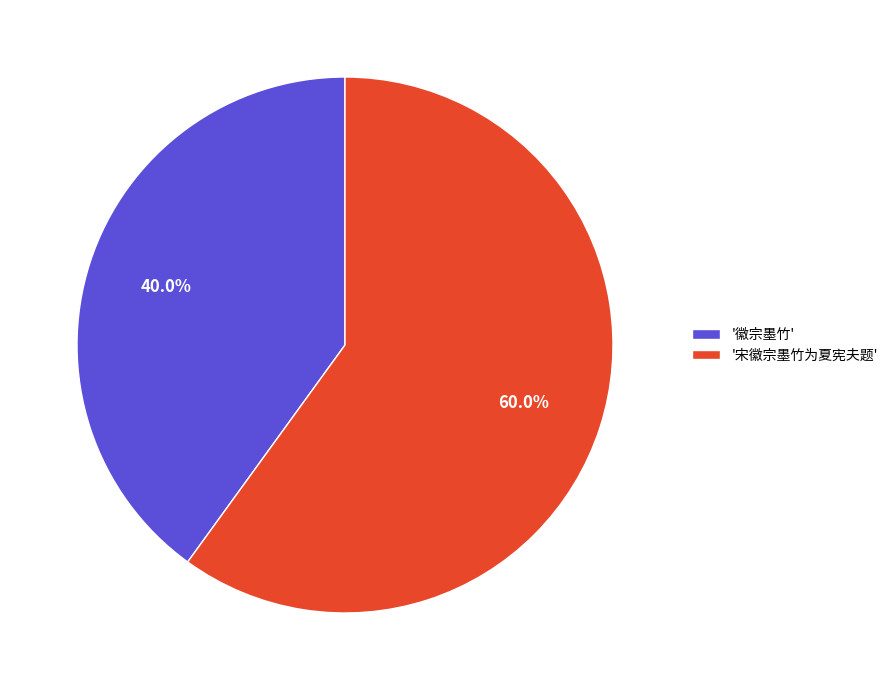

What is the largest slice in the pie chart?

'宋徽宗墨竹为夏宪夫题'